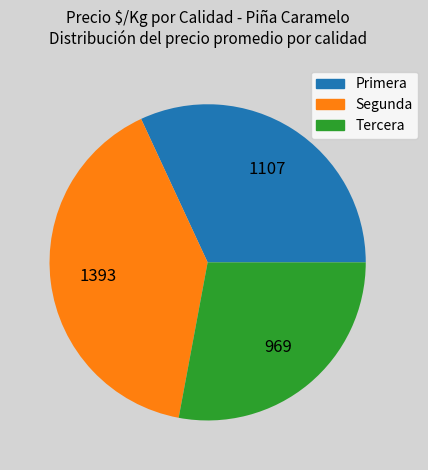

The Tercera slice represents 28% of the pie. True or false?

True